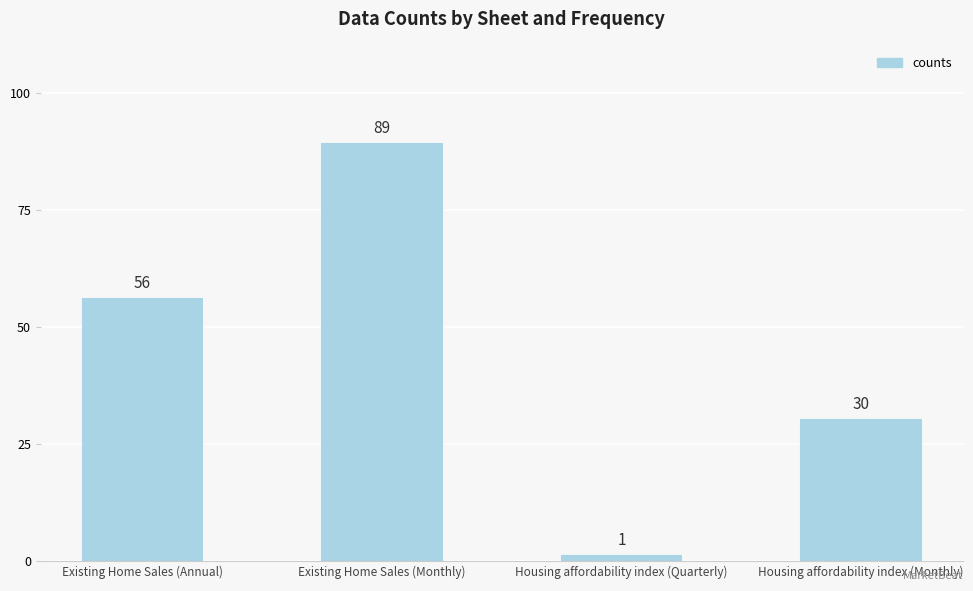

What position from the right is Existing Home Sales (Annual)?

4